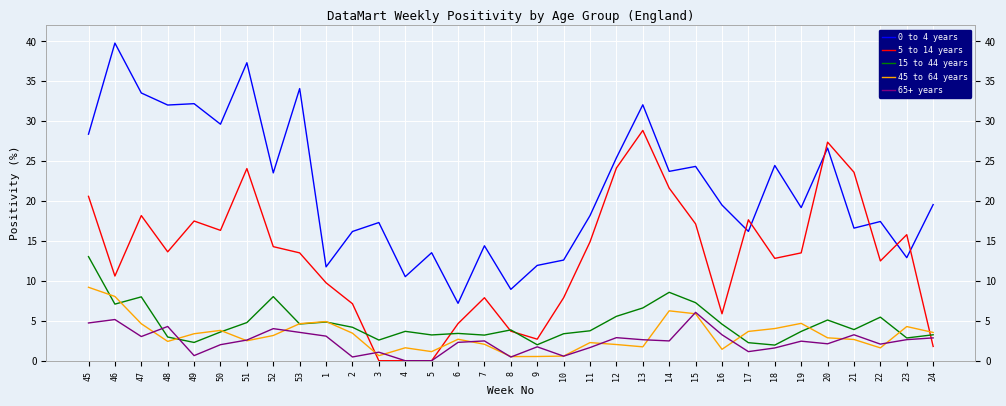

True or false: 15 to 44 years has a value of 3.7 at 4.

True